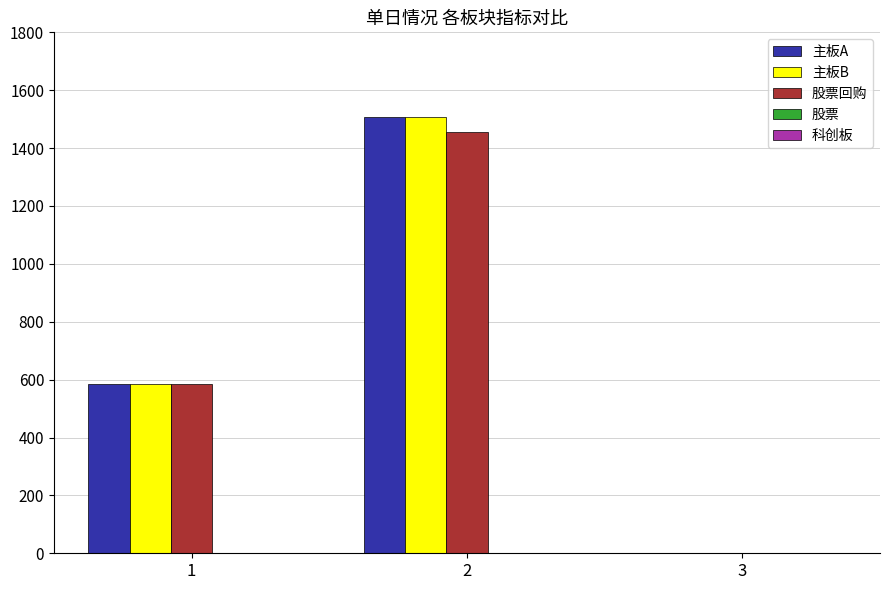

What is the maximum value shown in the chart?

1507.0